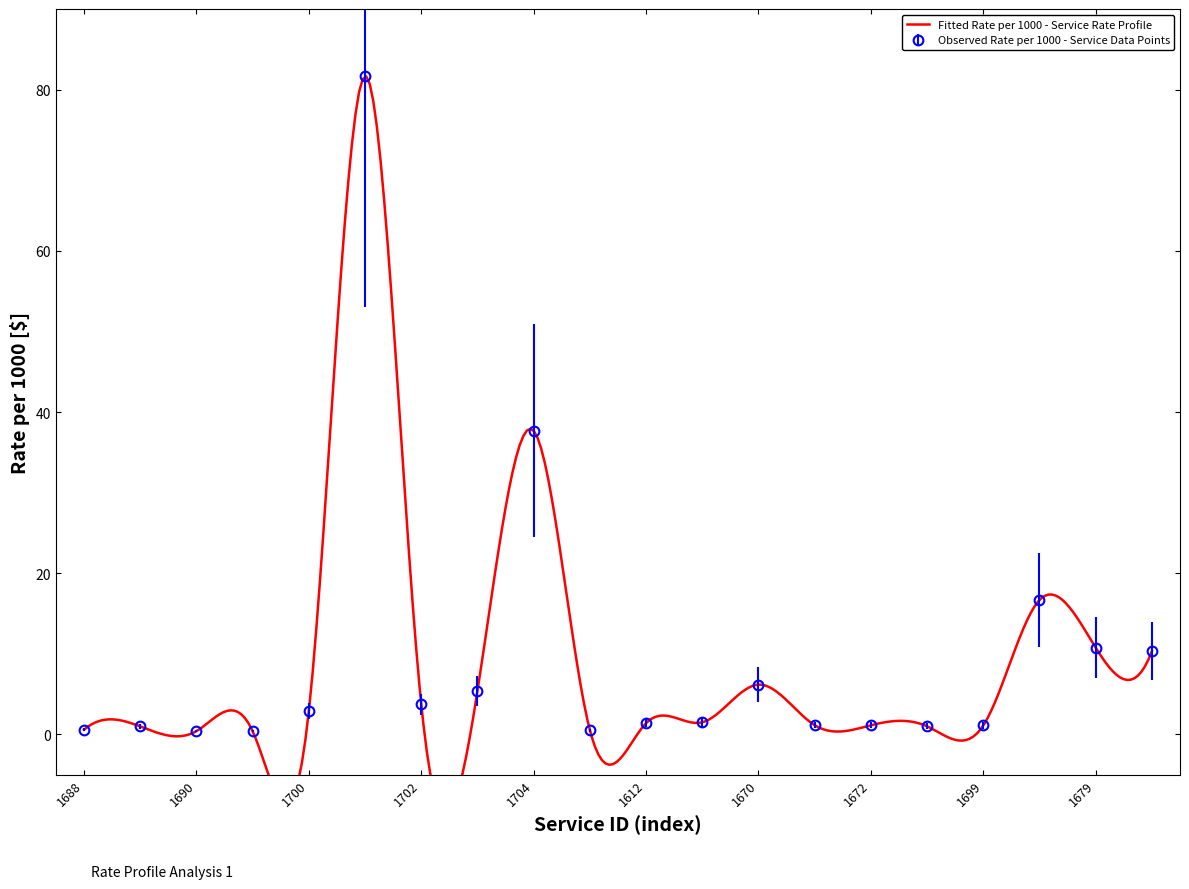

Read the value at 13.

1.2